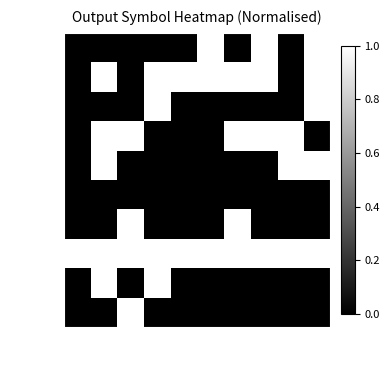

How many categories are shown in the chart?

10